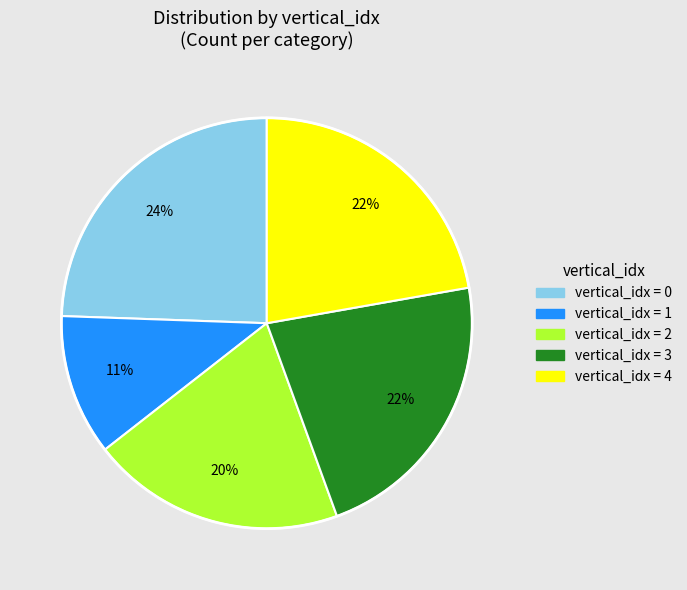

To the nearest percent, what is the difference between the largest and smallest slice percentages?

13%